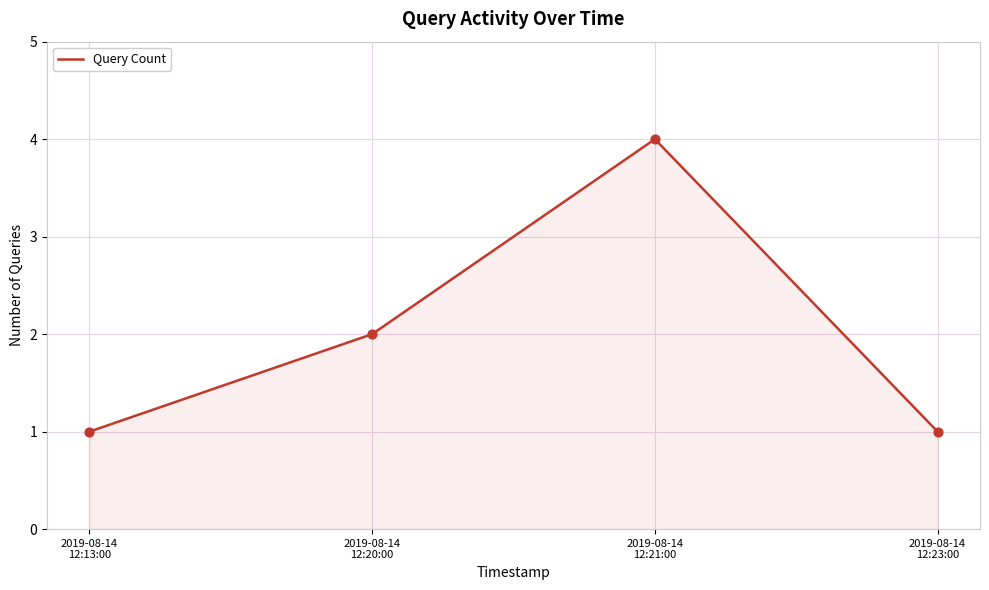

Between 2019-08-14
12:23:00 and 2019-08-14
12:20:00, which is larger?

2019-08-14
12:20:00